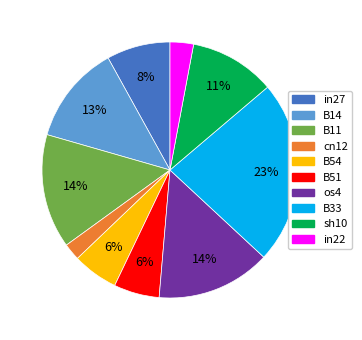

Which category has the biggest portion of the pie?

B33